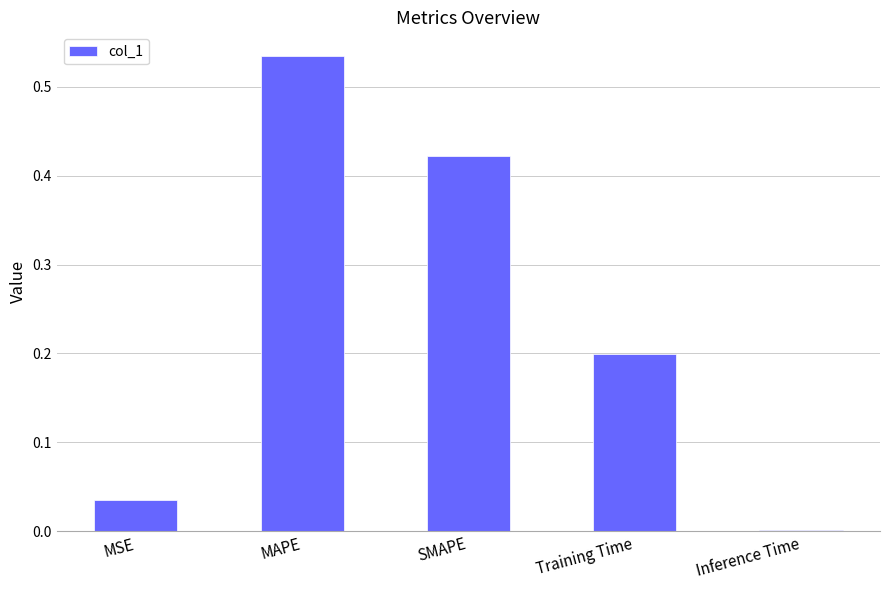

What is the change in value from MSE to Training Time?

+0.2